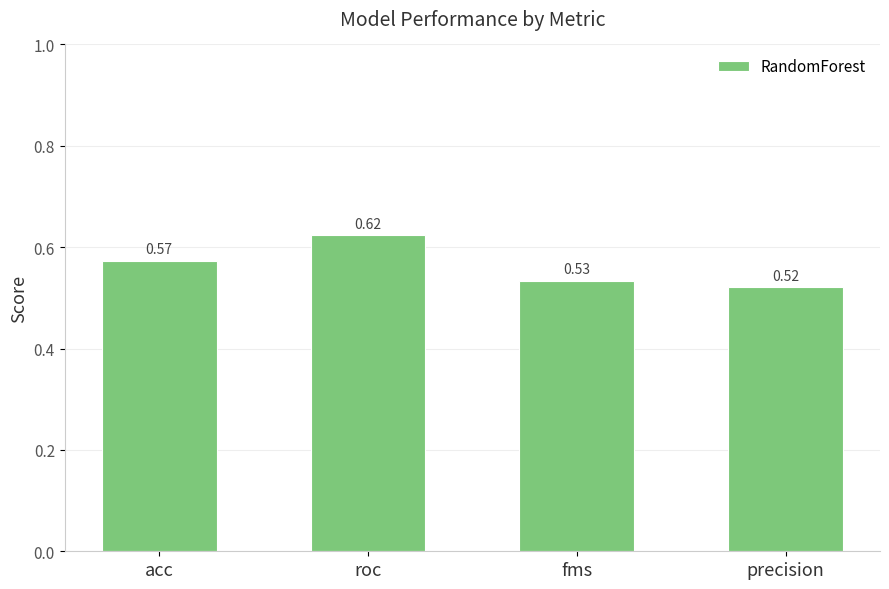

Rank the categories by value from lowest to highest.

precision, fms, acc, roc